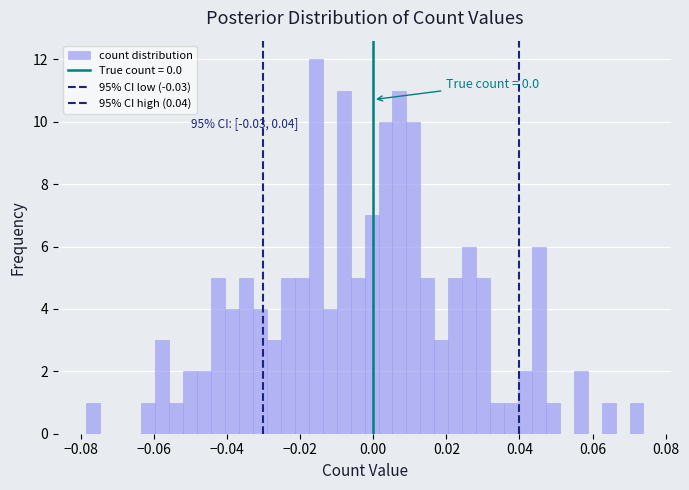

Around what value on the x-axis is the tallest bar? Give the approximate position of its centre, as read against the axis.

-0.016